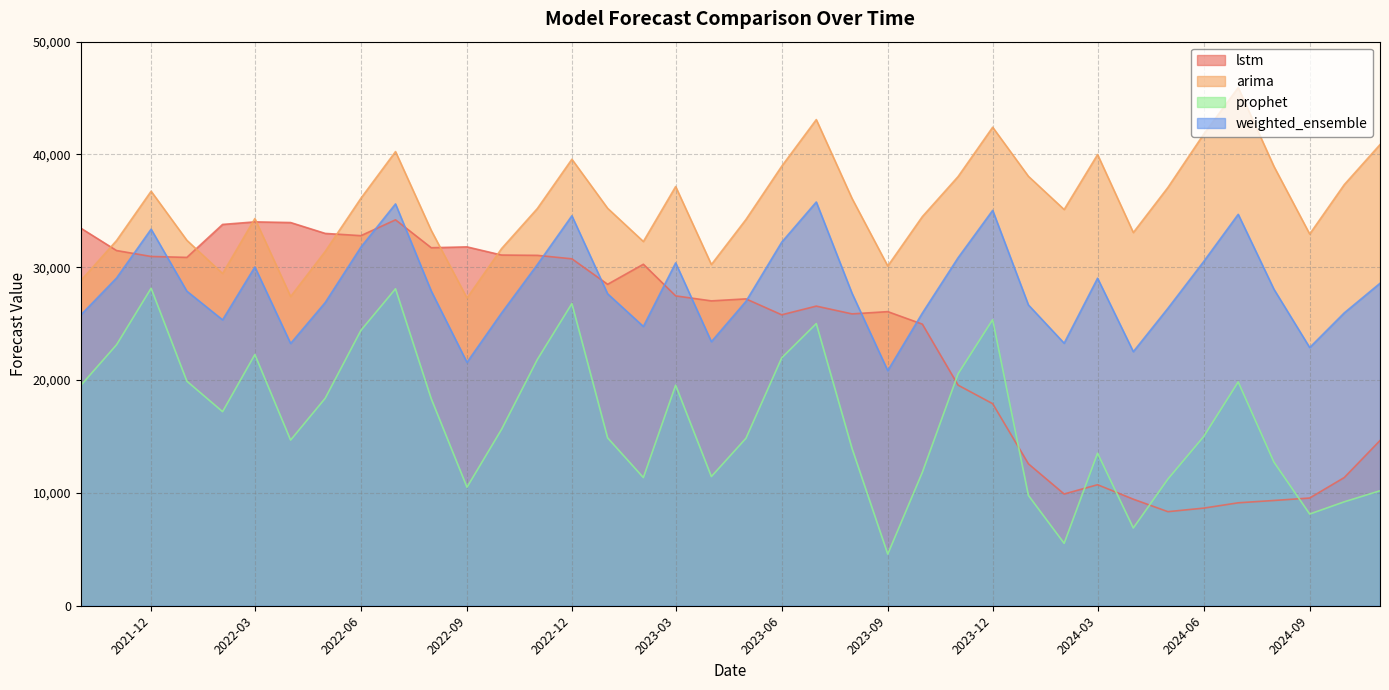

What is the label of the 2nd point from the right?

2024-10-01